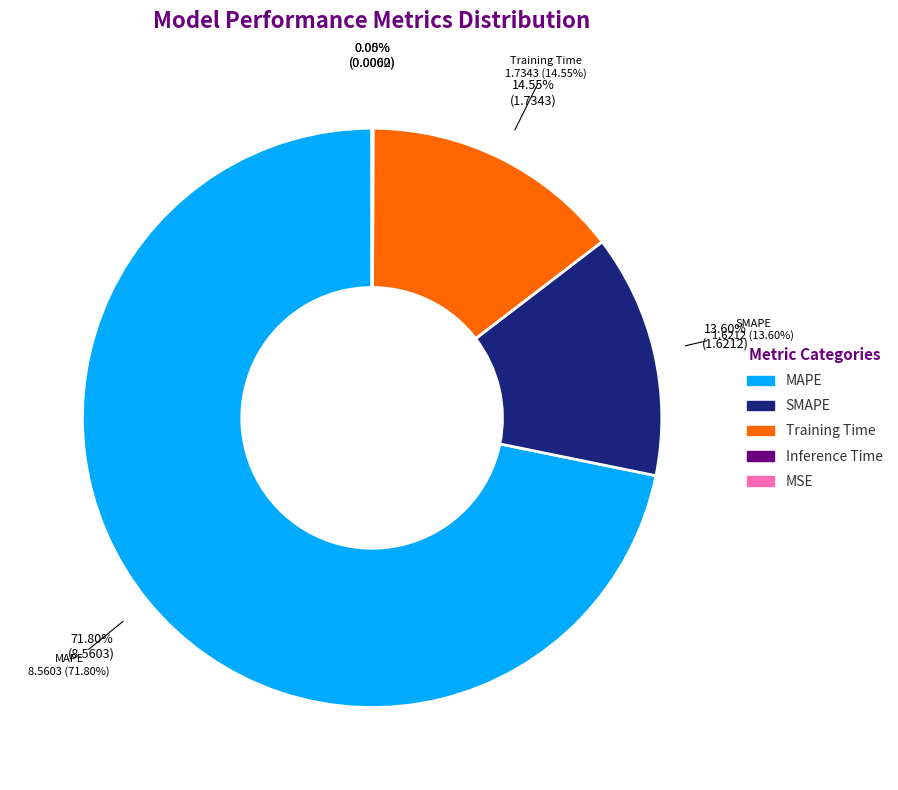

What is the largest slice in the pie chart?

MAPE